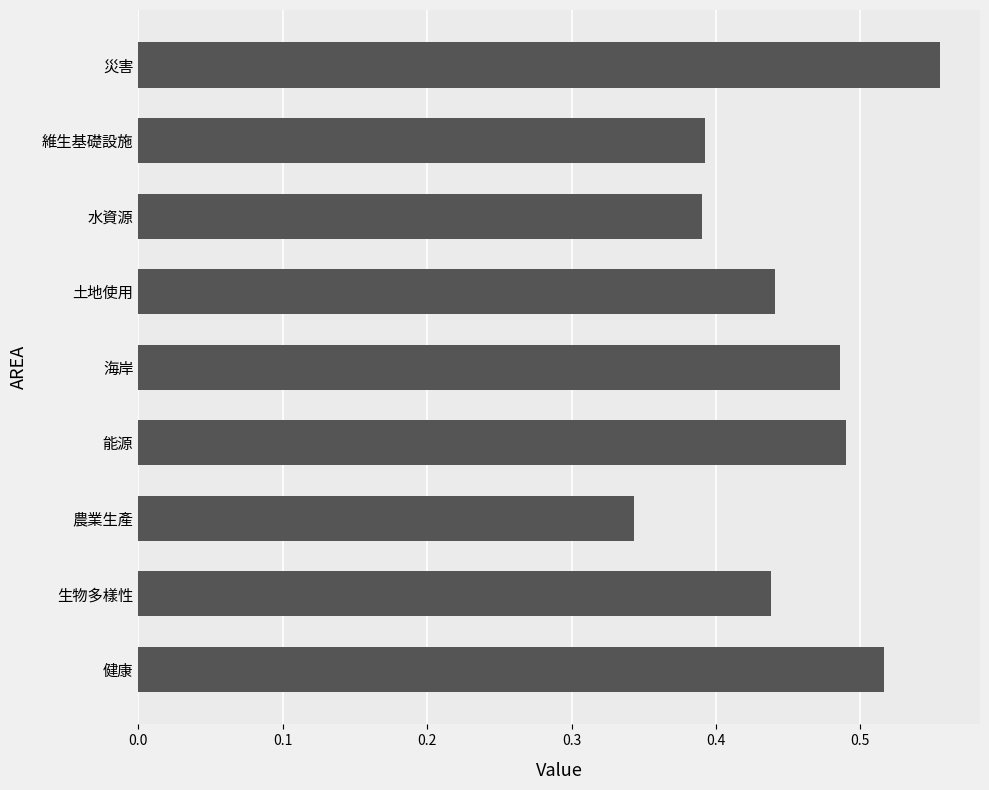

What is the difference between the maximum and minimum values?

0.2